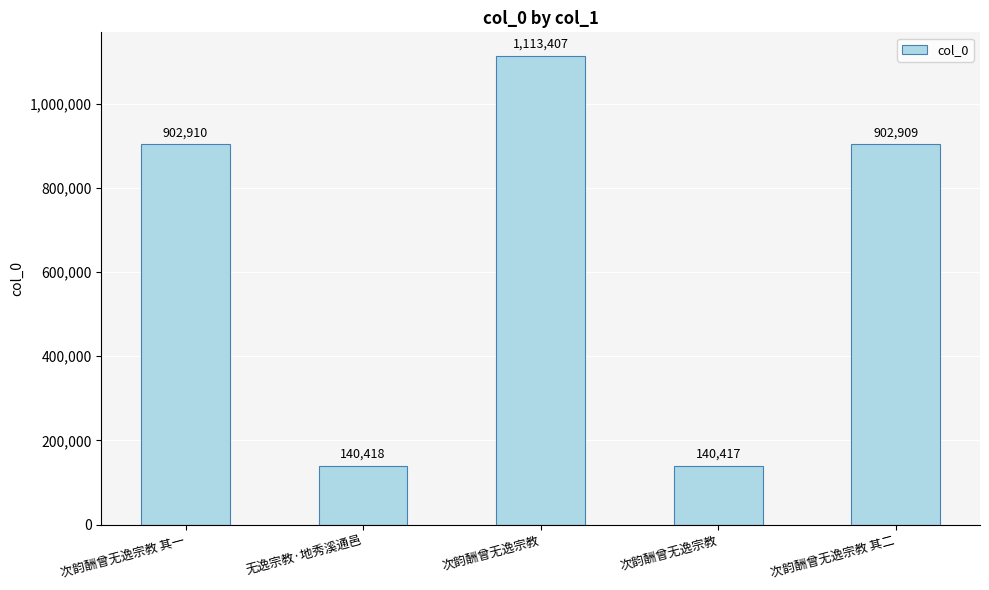

Between 次韵酬曾无逸宗教 and 次韵酬曾无逸宗教 其一, which is larger?

次韵酬曾无逸宗教